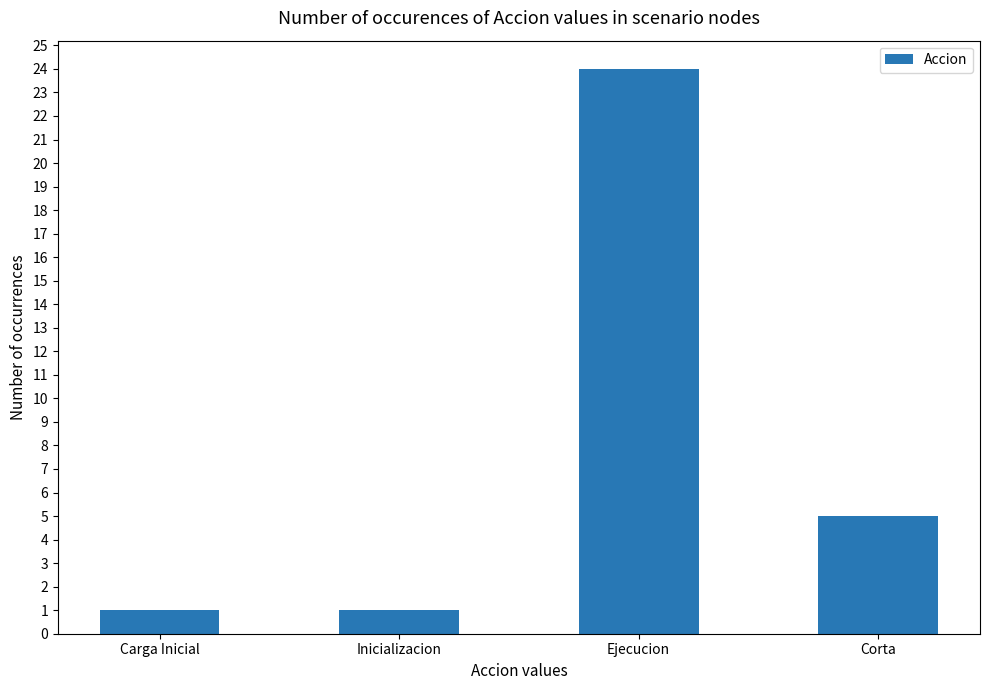

Between Inicializacion and Corta, which is larger?

Corta